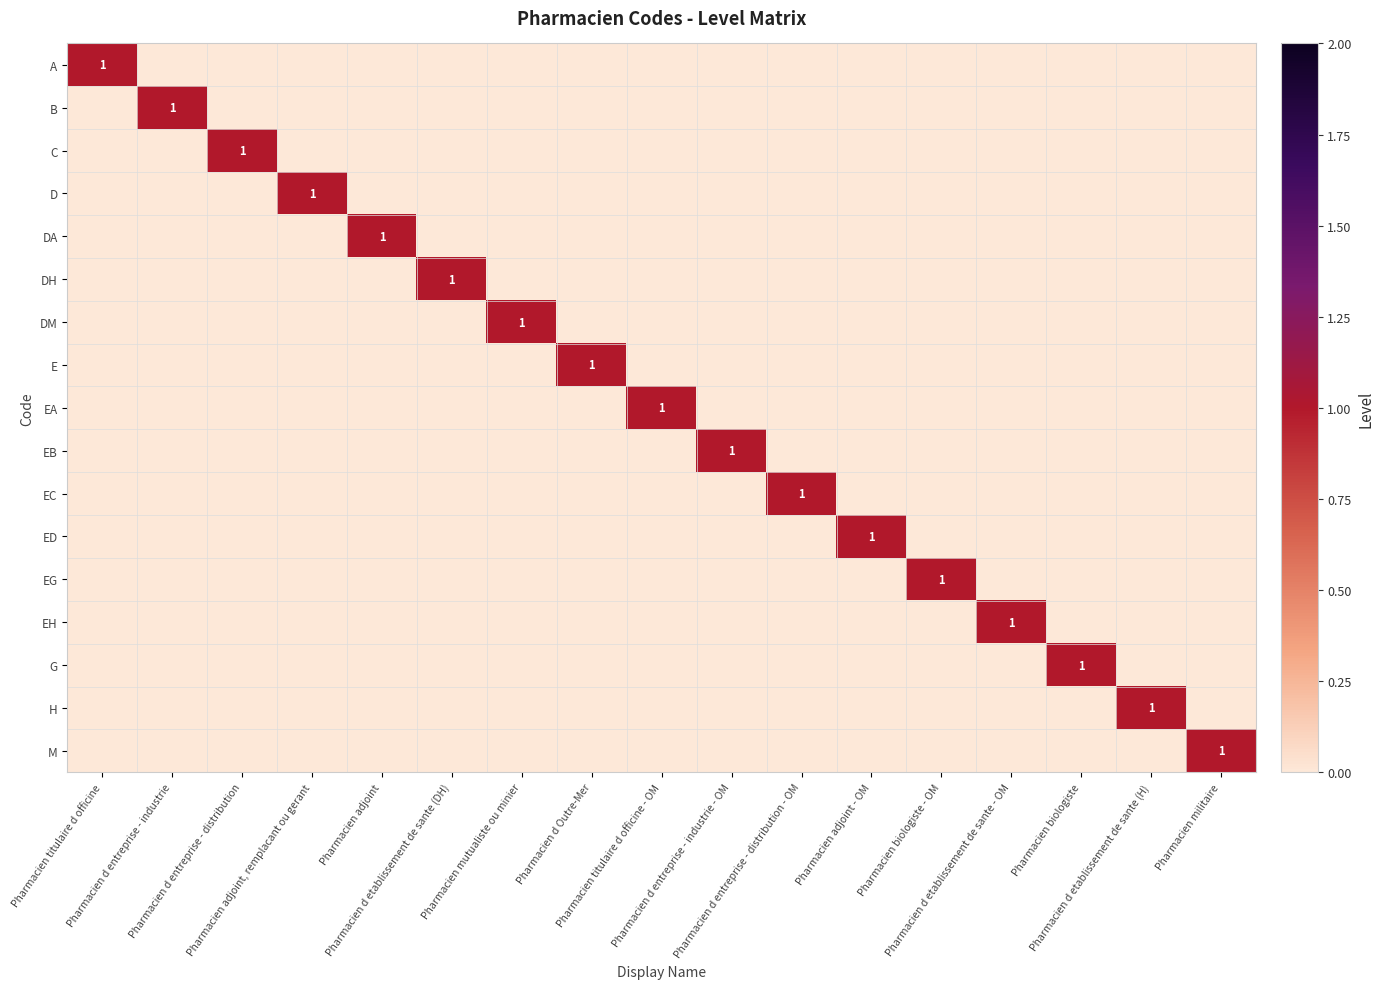

What is the difference between the maximum and minimum values in the E series?

1